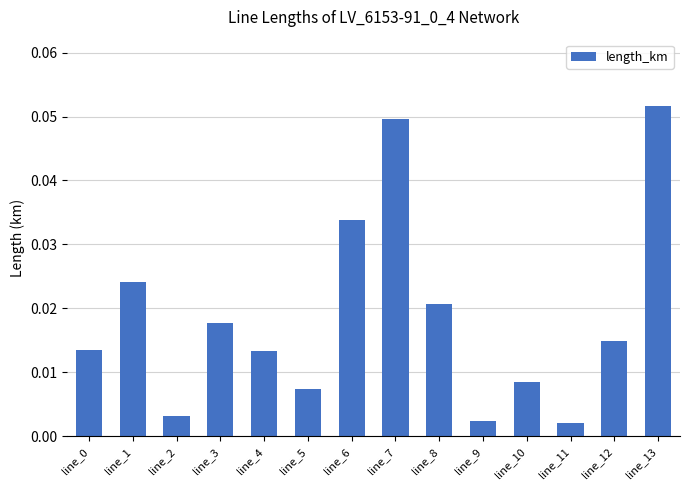

What is the sum of all values?

0.3